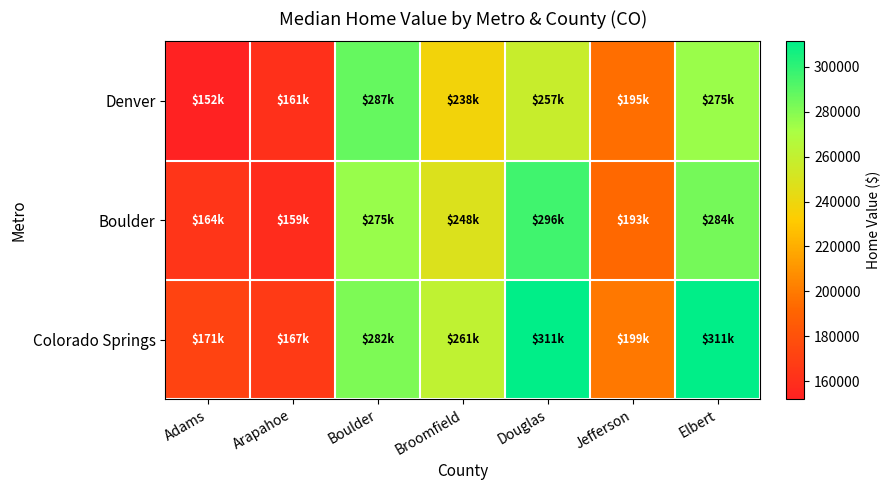

At which category is the sum across all series the highest?

Elbert